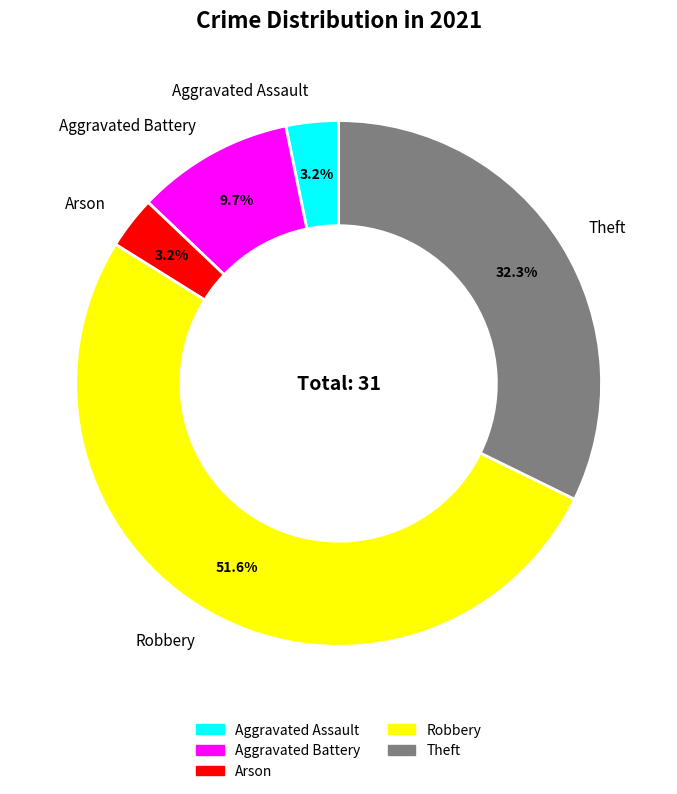

To the nearest percent, what portion does Aggravated Battery represent?

10%